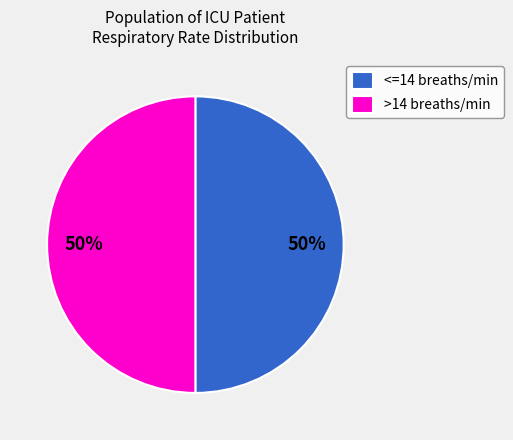

How many segments does this pie chart have?

2